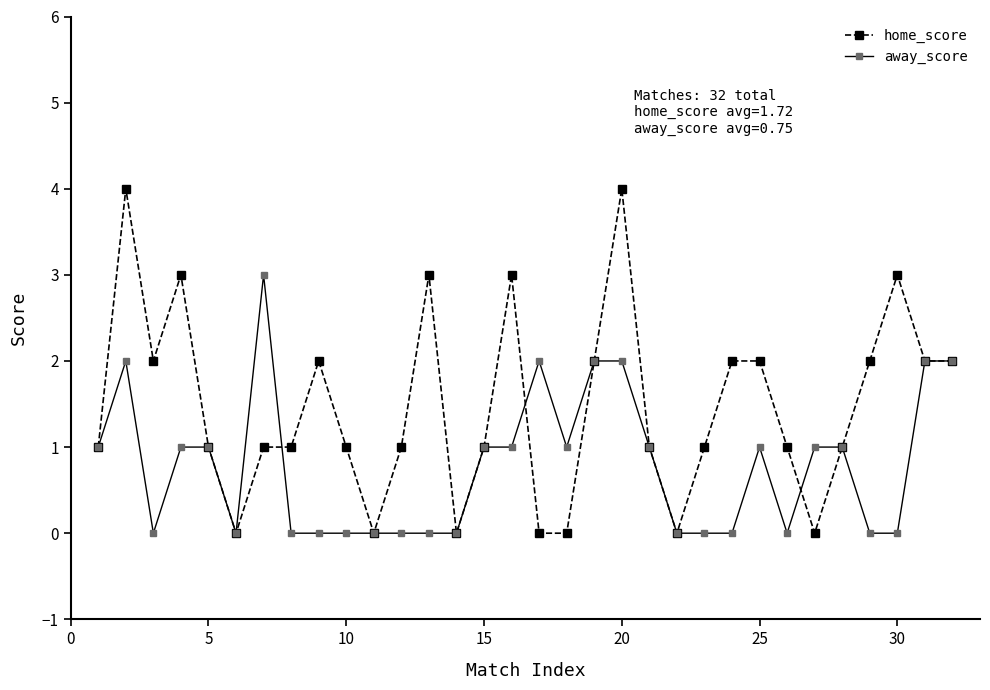

What is the maximum value for home_score?

4